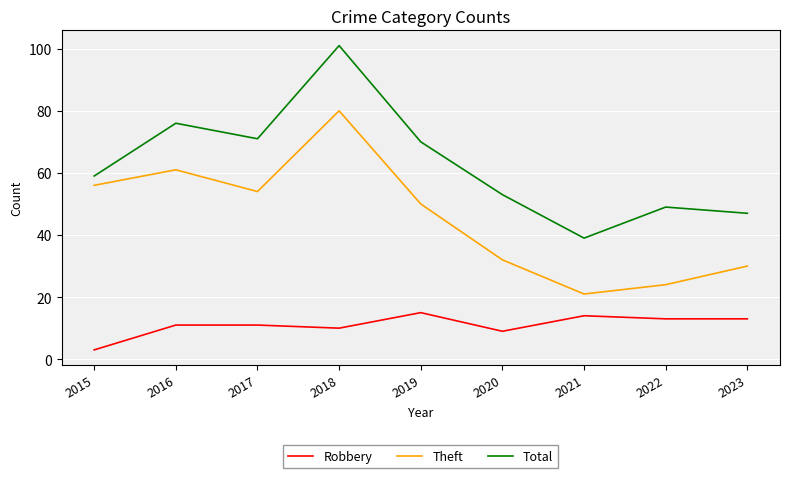

What are all the series names shown in the legend?

Robbery, Theft, Total